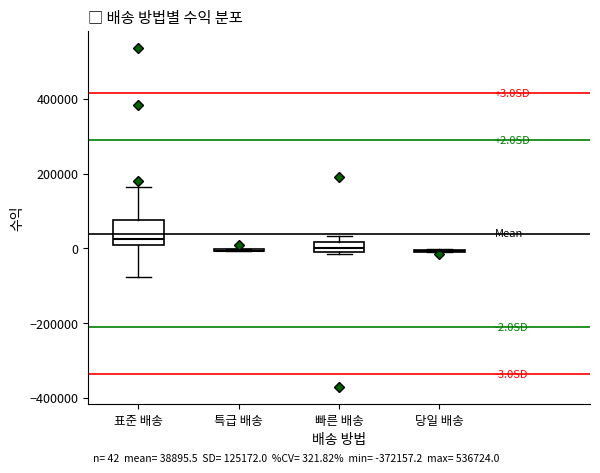

Comparing the boxes themselves (not the whiskers), which one is the tallest?

표준 배송